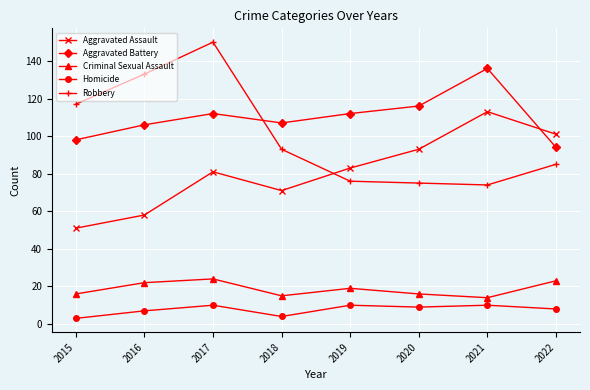

The Aggravated Assault series shows 83 at 2019. True or false?

True